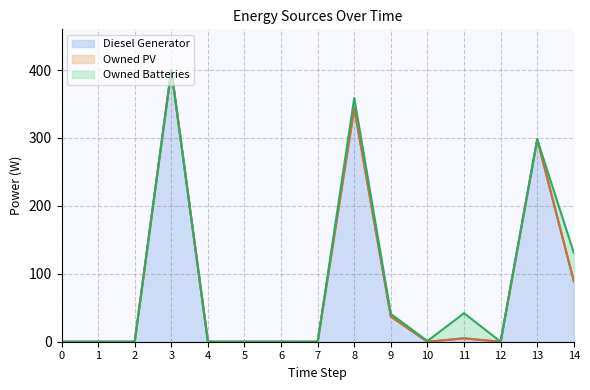

Which series has the largest total across all categories?

Diesel Generator